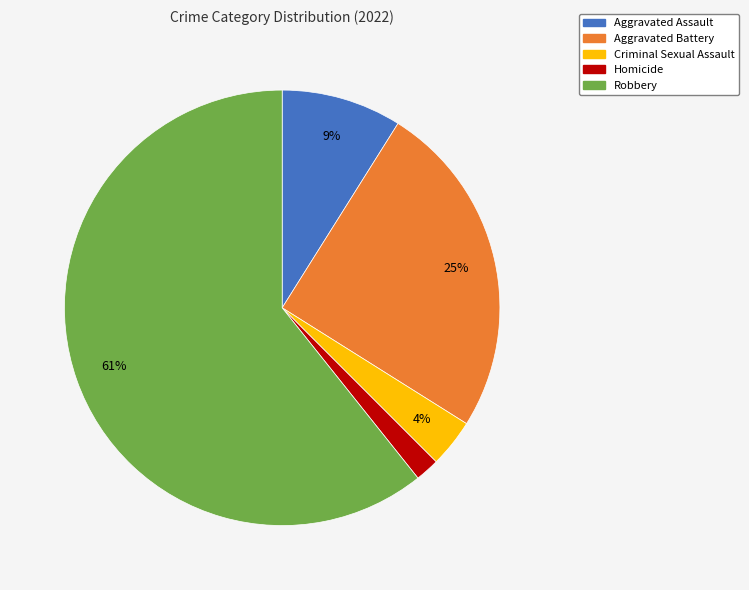

Which category accounts for the majority?

Robbery